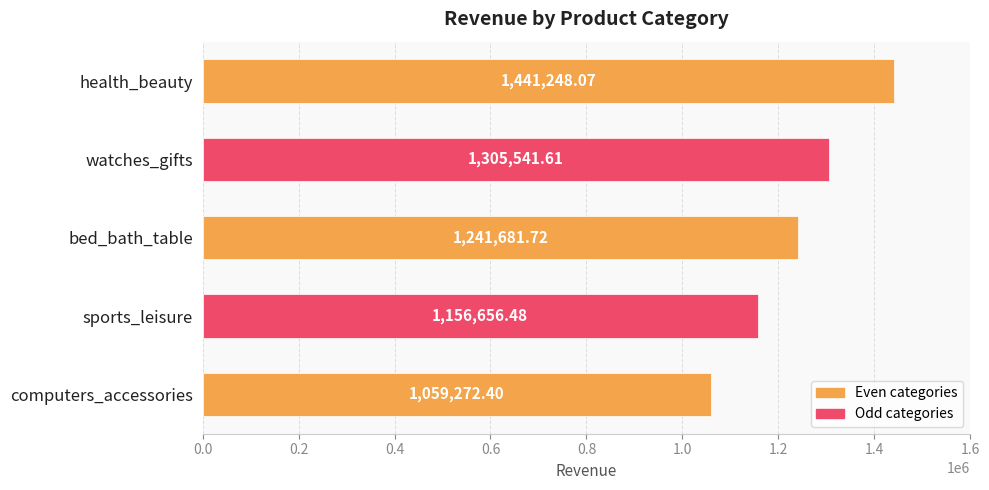

Does the chart contain stacked bars?

No